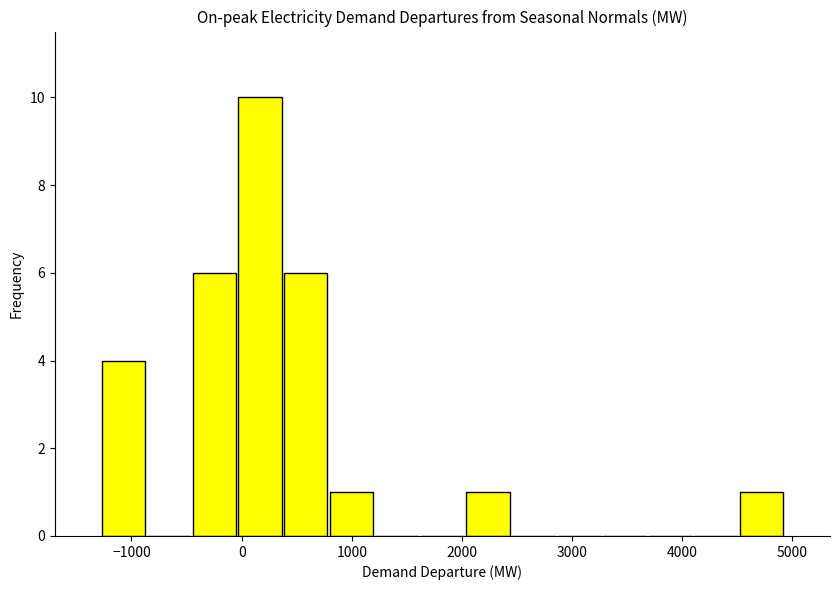

Over which range of the x-axis is the bar tallest?

0 to 400